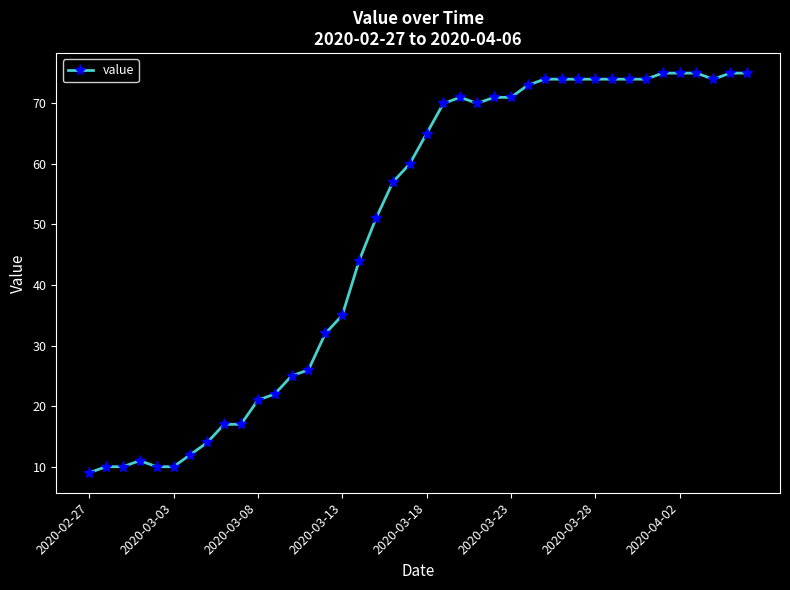

What is the value of the 14th point from the left?

26